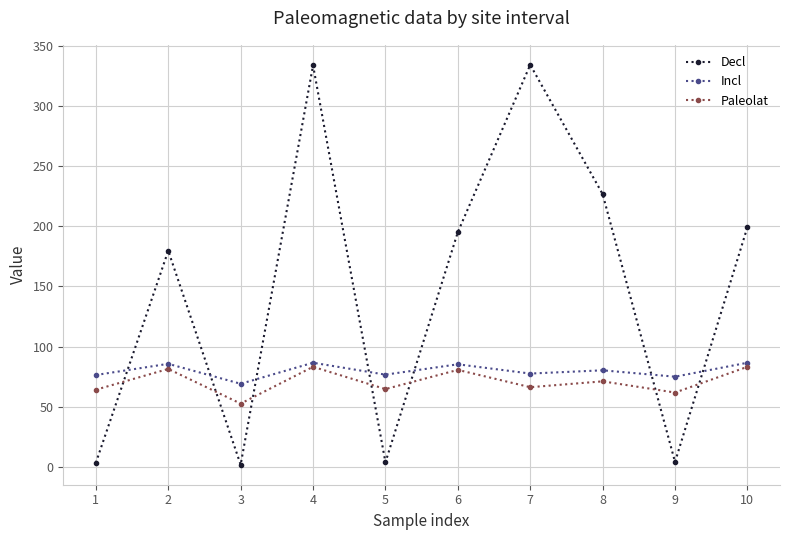

How many data points in Decl are less than 195?

5